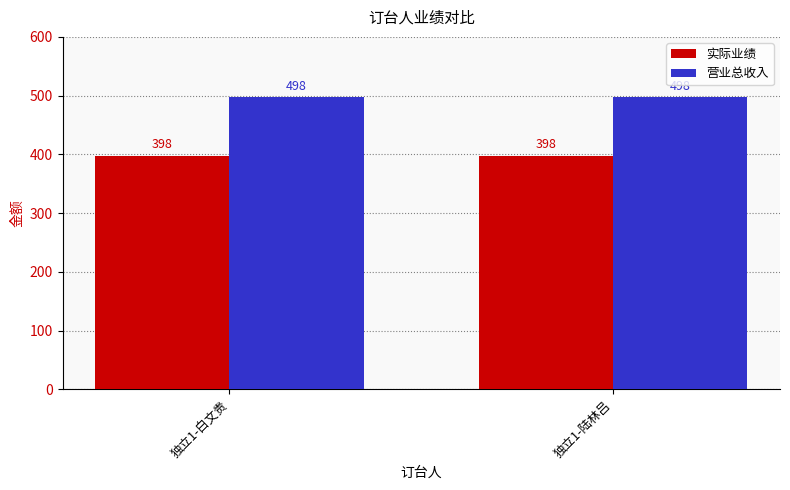

What is the value of the 实际业绩 bar at the 1st from the left?

398